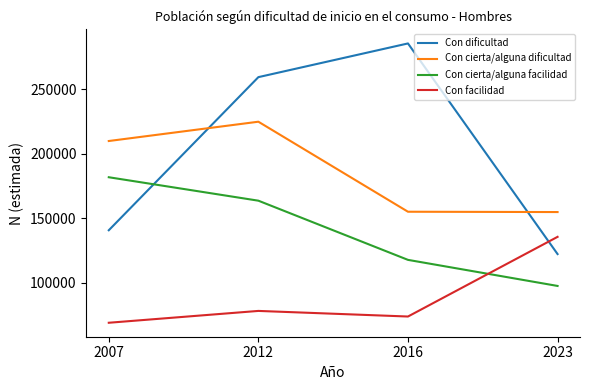

What is the spread (max minus min) of values at 2007?

140752